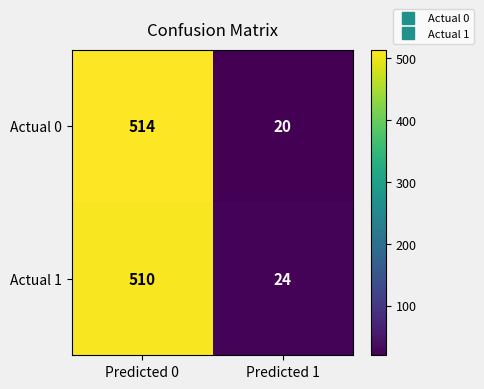

Which category has the lowest value across all series?

Predicted 1